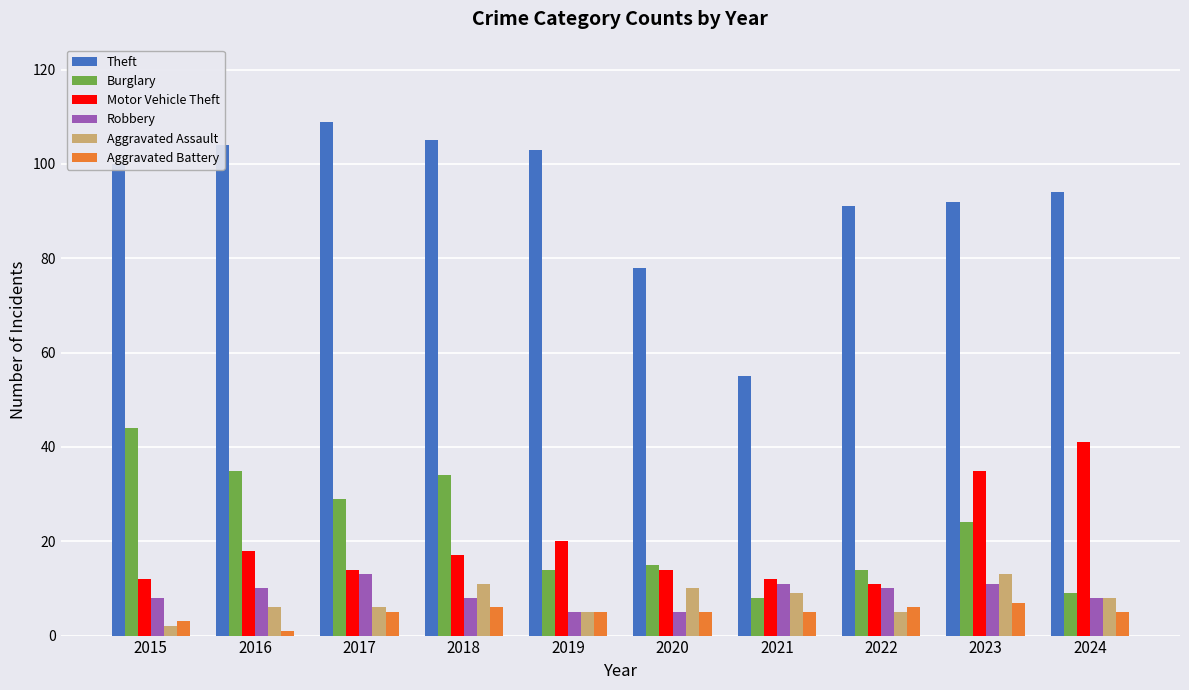

Which category has the highest value across all series?

2017